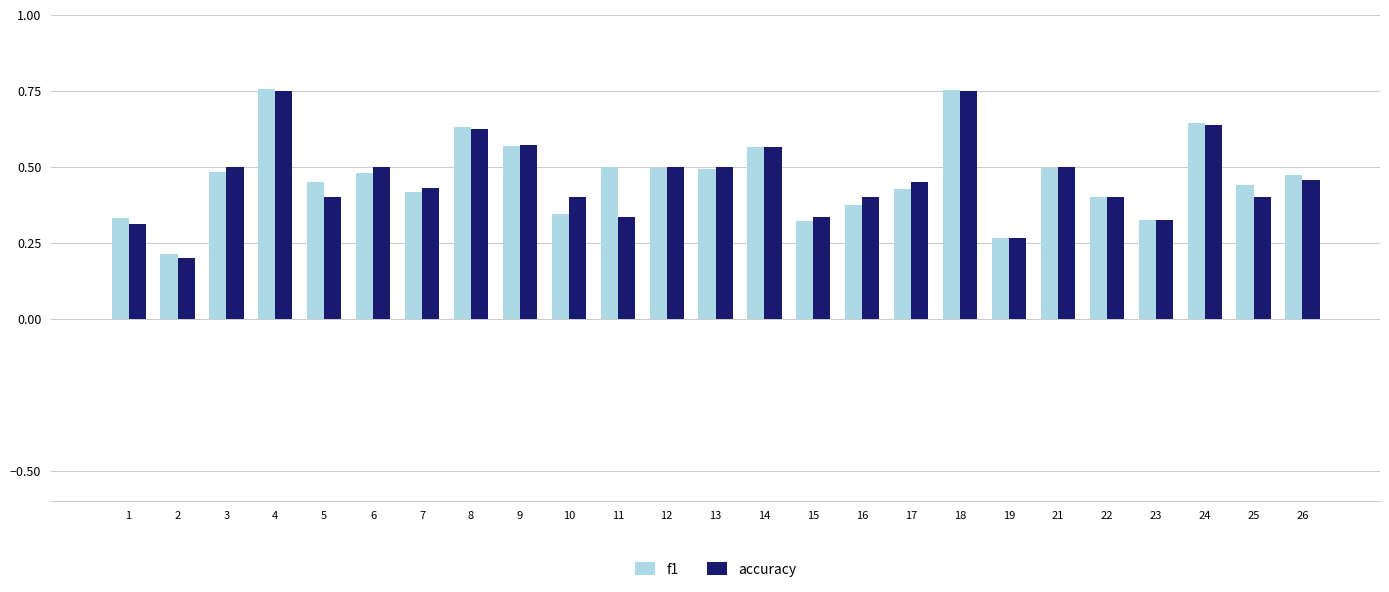

Count the number of categories in the chart.

25